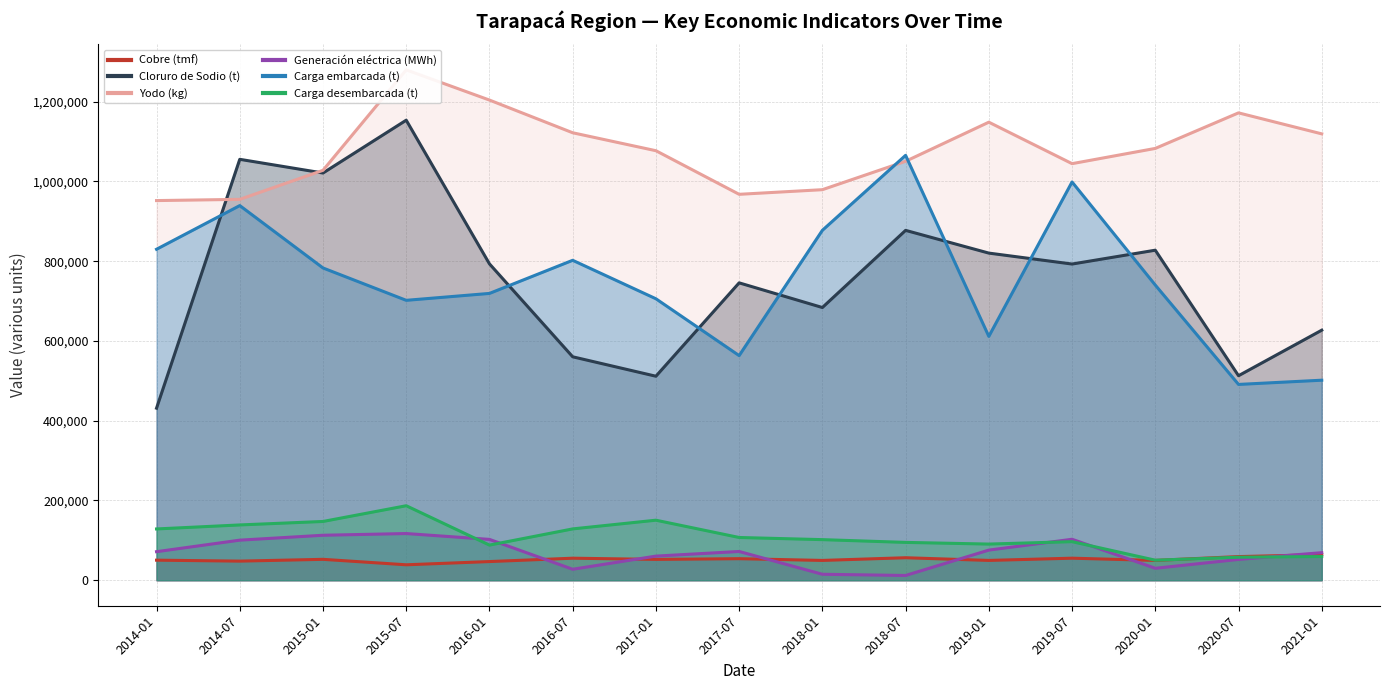

Which category has the lowest value across all series?

2018-07